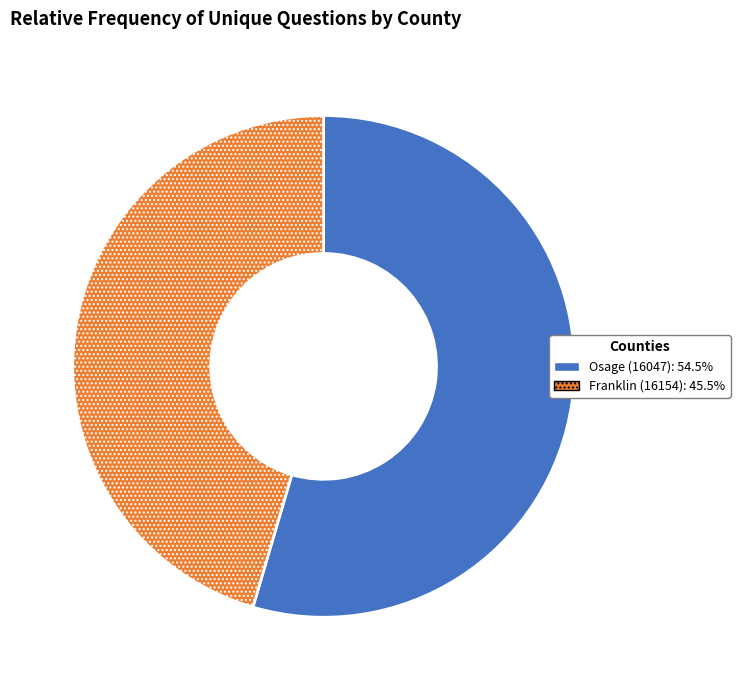

How many slices are in this pie chart?

2